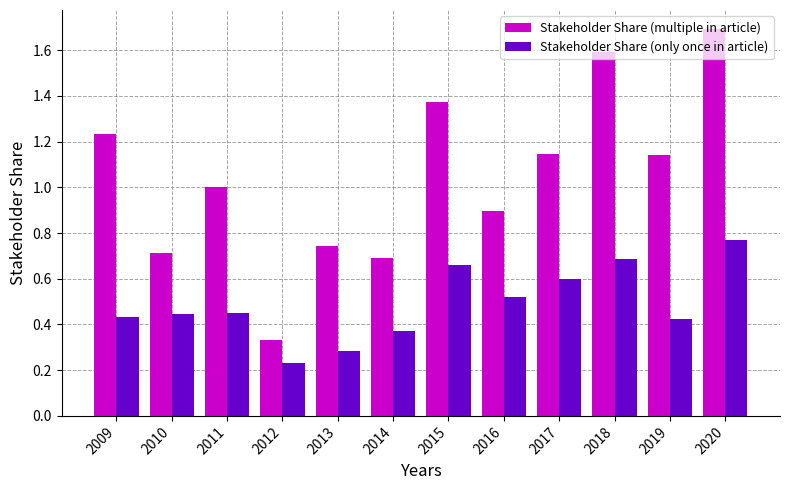

True or false: Stakeholder Share (only once in article) has a value of 0.7 at 2011.

False